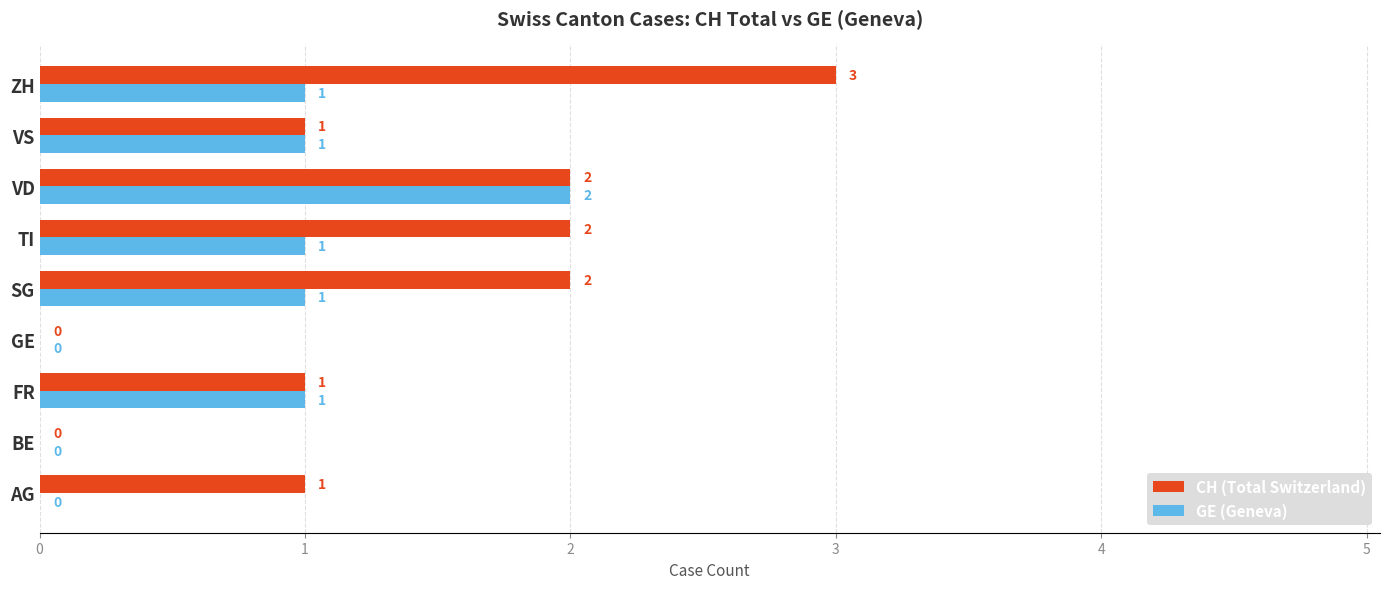

The value of GE (Geneva) at ZH is 0. True or false?

False